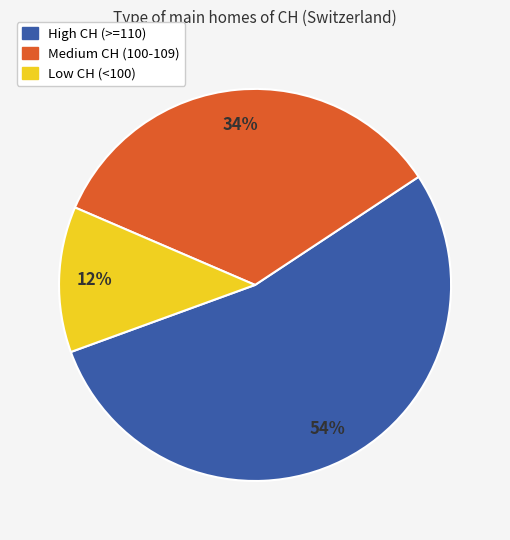

To the nearest percent, what is the average slice percentage?

33%